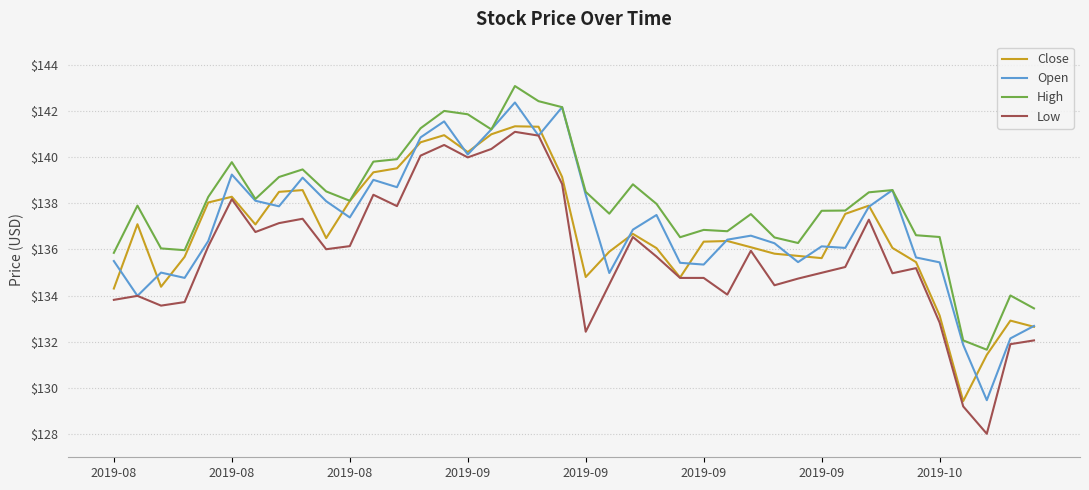

What is the lowest value of the Low series?

128.0